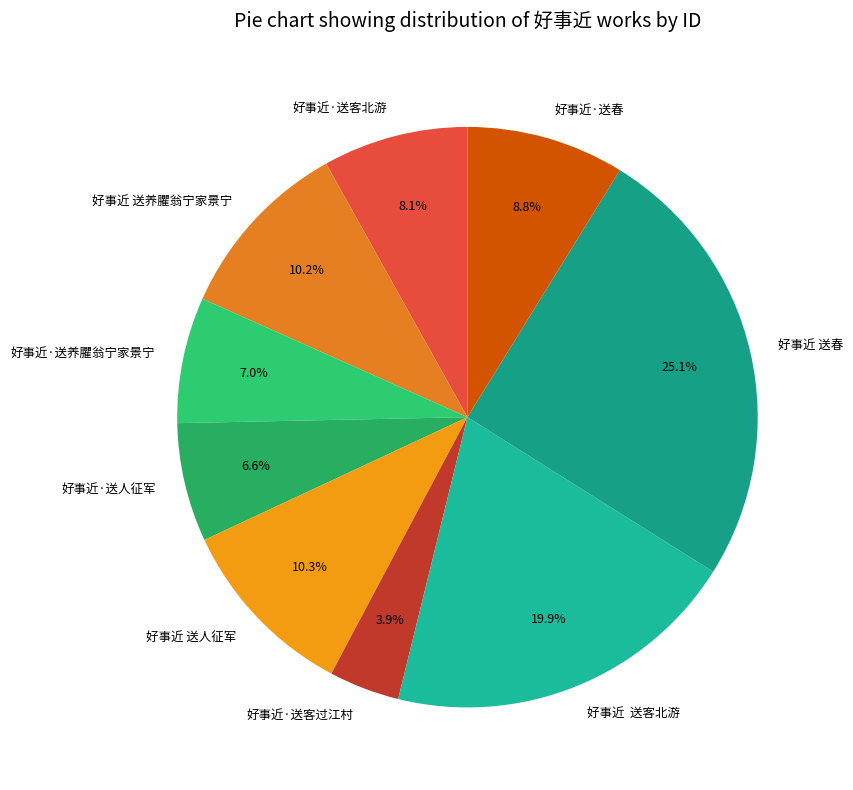

Which category has the smallest portion of the pie?

好事近·送客过江村